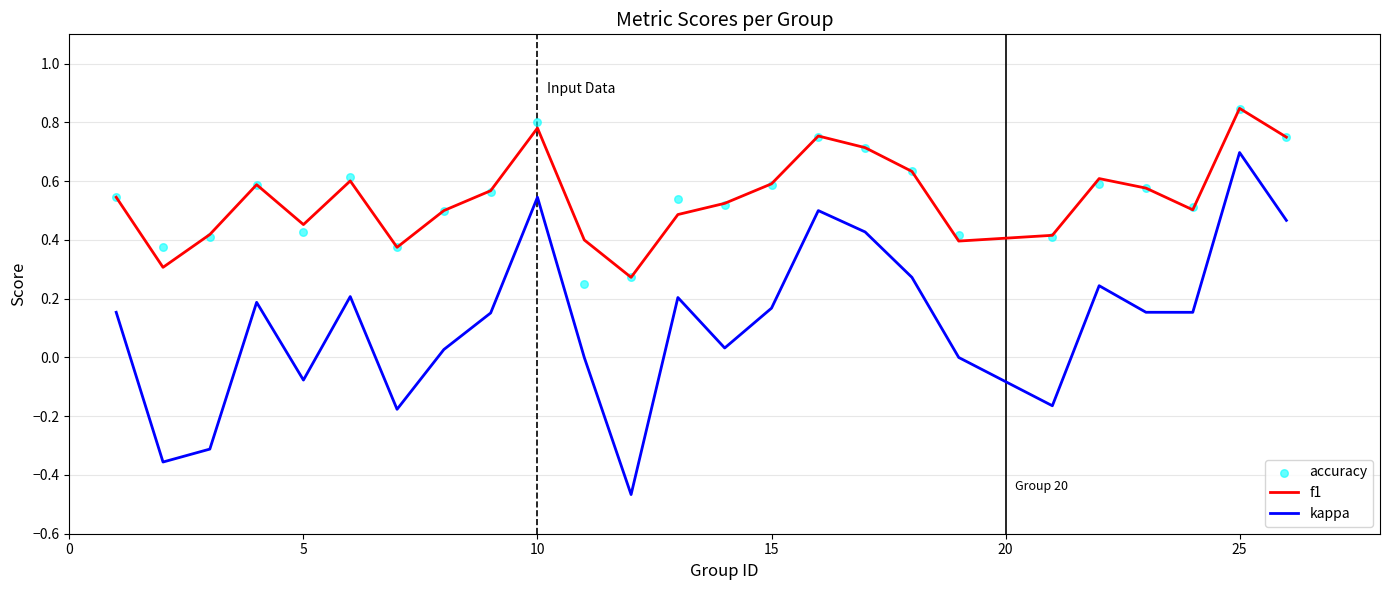

Which series has the largest total across all categories?

f1